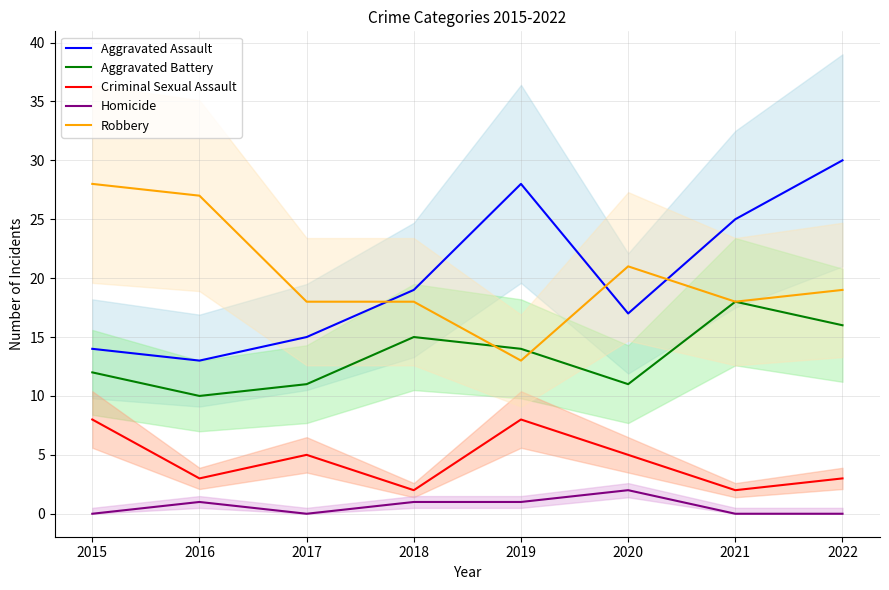

Which category has the highest value in the Homicide series?

2020